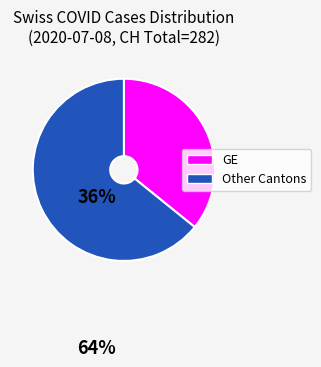

Is there a majority slice in this chart?

Yes